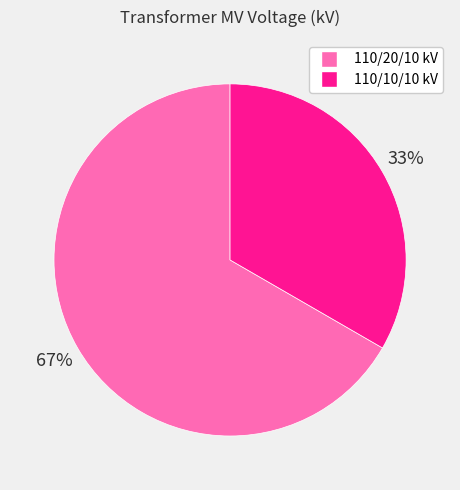

Do 110/10/10 kV and 110/20/10 kV together represent more than half of the pie?

Yes